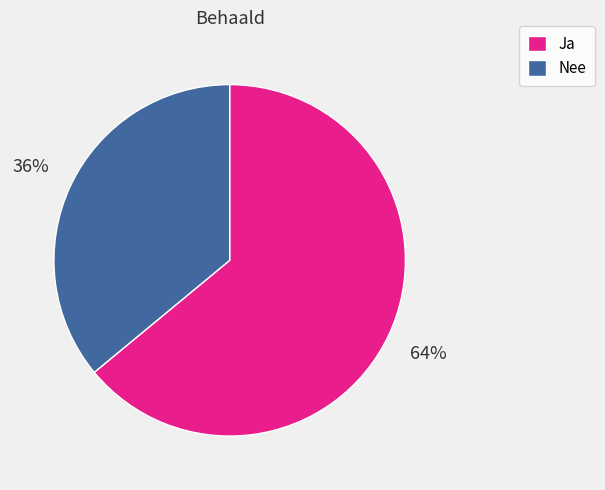

Approximately how many times larger is the value at Nee compared to Ja?

0.6